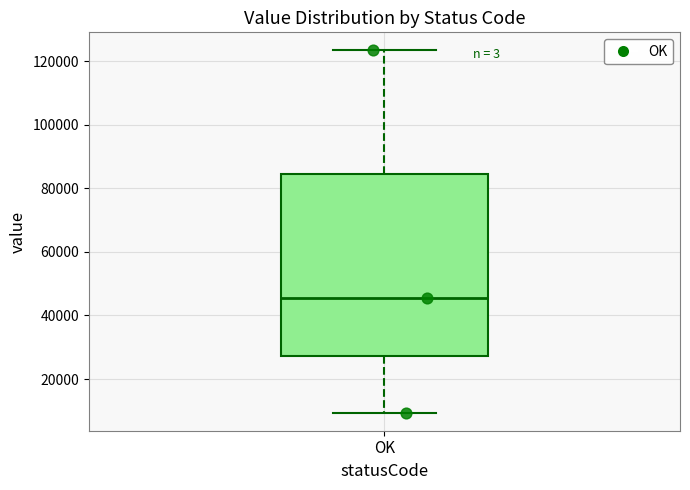

Transcribe this box plot: give where the median line is, the range the box spans, and where the two whiskers end, as read against the y-axis. The values are not printed on the chart, so give them approximately, as read against the axis.

median 46000, box 28000 to 84000, whiskers 10000 to 124000